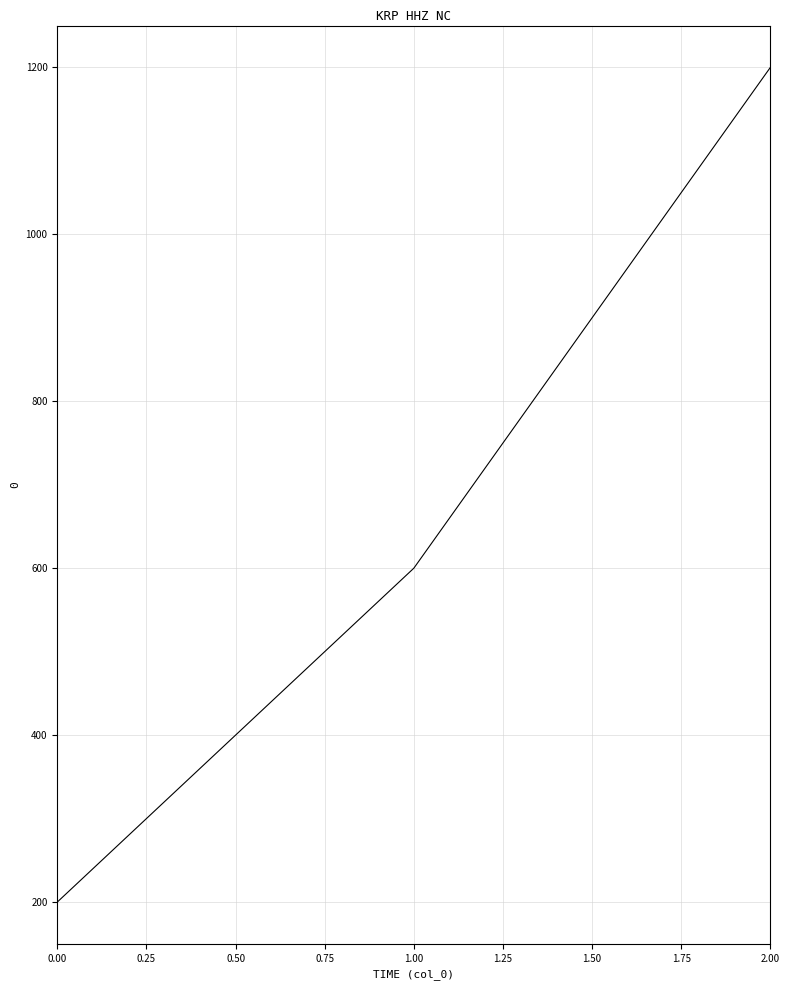

How many lines are shown in the chart?

1